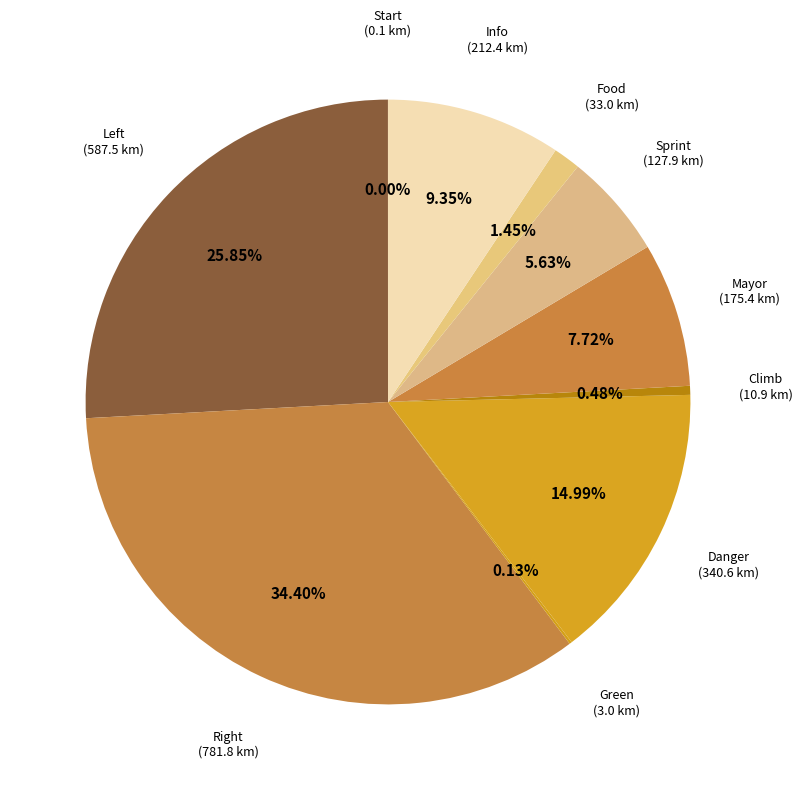

Count the number of slices in the pie.

10